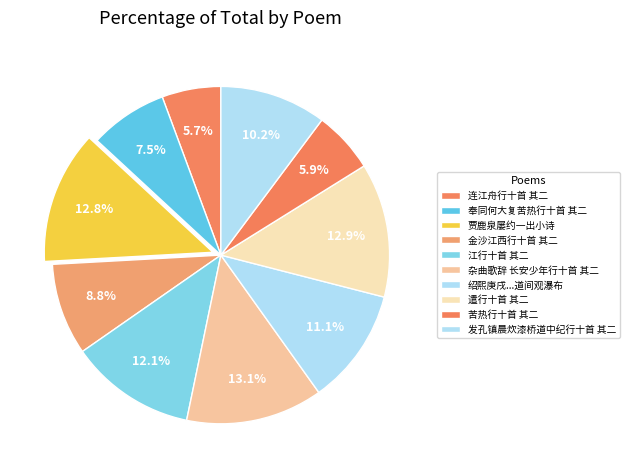

How many slices are in this pie chart?

10